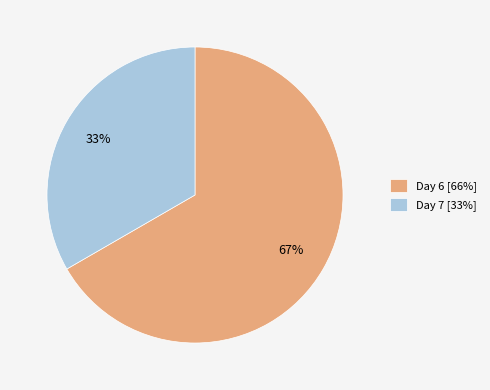

Do Day 6 [66%] and Day 7 [33%] together represent more than half of the pie?

Yes